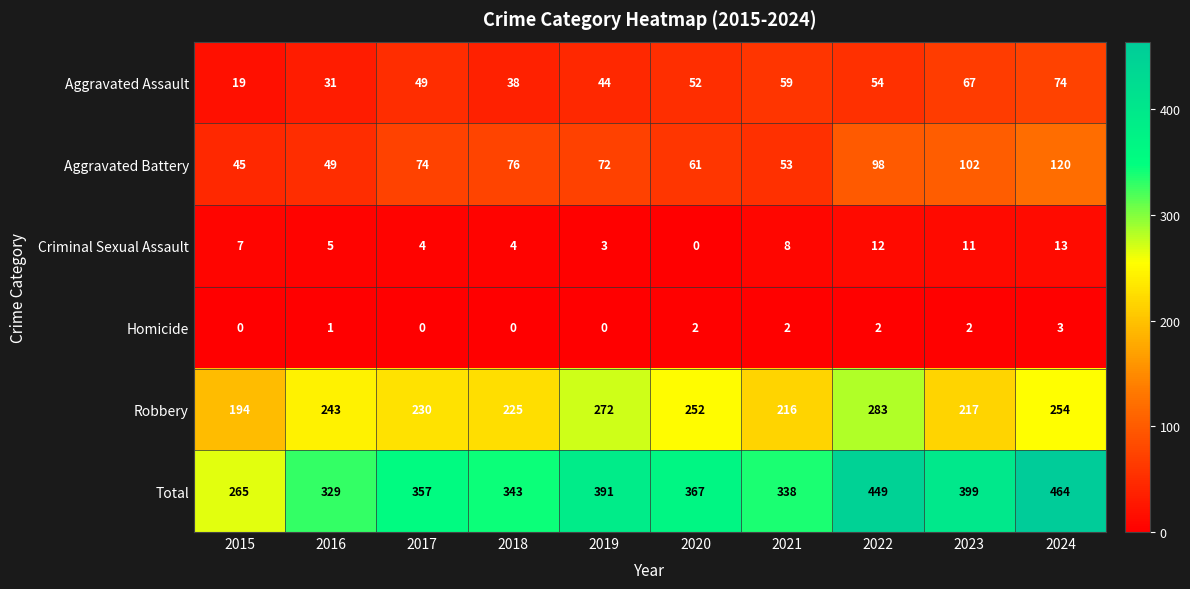

The value of Total at 2021 is 338. True or false?

True